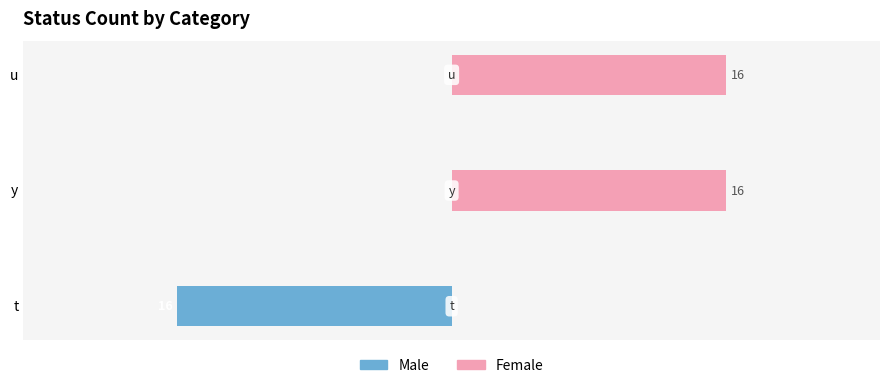

How many data points in Male are less than 0?

1